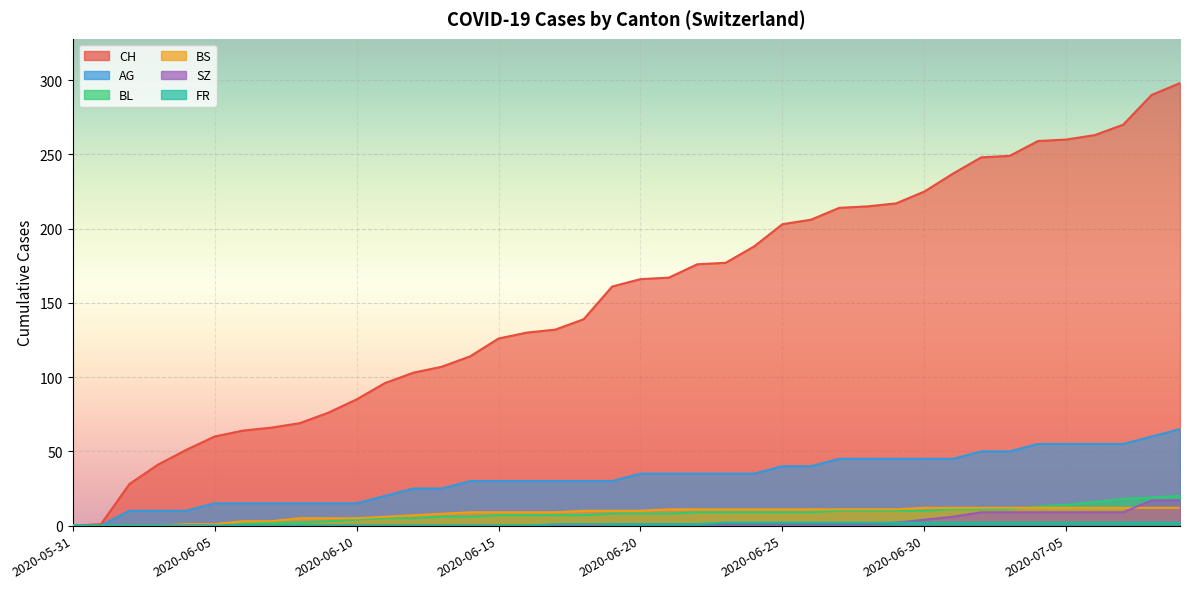

Reading left to right, transcribe all the data shown in this chart.

CH: 2020-05-31=0	2020-06-01=1	2020-06-02=28	2020-06-03=41	2020-06-04=51	2020-06-05=60	2020-06-06=64	2020-06-07=66	2020-06-08=69	2020-06-09=76	2020-06-10=85	2020-06-11=96	2020-06-12=103	2020-06-13=107	2020-06-14=114	2020-06-15=126	2020-06-16=130	2020-06-17=132	2020-06-18=139	2020-06-19=161	2020-06-20=166	2020-06-21=167	2020-06-22=176	2020-06-23=177	2020-06-24=188	2020-06-25=203	2020-06-26=206	2020-06-27=214	2020-06-28=215	2020-06-29=217	2020-06-30=225	2020-07-01=237	2020-07-02=248	2020-07-03=249	2020-07-04=259	2020-07-05=260	2020-07-06=263	2020-07-07=270	2020-07-08=290	2020-07-09=298
AG: 2020-05-31=0	2020-06-01=0	2020-06-02=10	2020-06-03=10	2020-06-04=10	2020-06-05=15	2020-06-06=15	2020-06-07=15	2020-06-08=15	2020-06-09=15	2020-06-10=15	2020-06-11=20	2020-06-12=25	2020-06-13=25	2020-06-14=30	2020-06-15=30	2020-06-16=30	2020-06-17=30	2020-06-18=30	2020-06-19=30	2020-06-20=35	2020-06-21=35	2020-06-22=35	2020-06-23=35	2020-06-24=35	2020-06-25=40	2020-06-26=40	2020-06-27=45	2020-06-28=45	2020-06-29=45	2020-06-30=45	2020-07-01=45	2020-07-02=50	2020-07-03=50	2020-07-04=55	2020-07-05=55	2020-07-06=55	2020-07-07=55	2020-07-08=60	2020-07-09=65
BL: 2020-05-31=0	2020-06-01=0	2020-06-02=0	2020-06-03=0	2020-06-04=0	2020-06-05=0	2020-06-06=1	2020-06-07=2	2020-06-08=2	2020-06-09=3	2020-06-10=4	2020-06-11=5	2020-06-12=5	2020-06-13=6	2020-06-14=6	2020-06-15=7	2020-06-16=7	2020-06-17=7	2020-06-18=7	2020-06-19=8	2020-06-20=8	2020-06-21=8	2020-06-22=9	2020-06-23=9	2020-06-24=9	2020-06-25=9	2020-06-26=9	2020-06-27=10	2020-06-28=10	2020-06-29=10	2020-06-30=10	2020-07-01=11	2020-07-02=11	2020-07-03=11	2020-07-04=13	2020-07-05=14	2020-07-06=16	2020-07-07=18	2020-07-08=19	2020-07-09=20
BS: 2020-05-31=0	2020-06-01=0	2020-06-02=0	2020-06-03=0	2020-06-04=1	2020-06-05=1	2020-06-06=3	2020-06-07=3	2020-06-08=5	2020-06-09=5	2020-06-10=5	2020-06-11=6	2020-06-12=7	2020-06-13=8	2020-06-14=9	2020-06-15=9	2020-06-16=9	2020-06-17=9	2020-06-18=10	2020-06-19=10	2020-06-20=10	2020-06-21=11	2020-06-22=11	2020-06-23=11	2020-06-24=11	2020-06-25=11	2020-06-26=11	2020-06-27=11	2020-06-28=11	2020-06-29=11	2020-06-30=12	2020-07-01=12	2020-07-02=12	2020-07-03=12	2020-07-04=12	2020-07-05=12	2020-07-06=12	2020-07-07=12	2020-07-08=12	2020-07-09=12
SZ: 2020-05-31=0	2020-06-01=0	2020-06-02=0	2020-06-03=0	2020-06-04=0	2020-06-05=0	2020-06-06=0	2020-06-07=0	2020-06-08=0	2020-06-09=0	2020-06-10=0	2020-06-11=0	2020-06-12=0	2020-06-13=0	2020-06-14=0	2020-06-15=0	2020-06-16=0	2020-06-17=0	2020-06-18=0	2020-06-19=1	2020-06-20=1	2020-06-21=1	2020-06-22=1	2020-06-23=1	2020-06-24=1	2020-06-25=1	2020-06-26=1	2020-06-27=1	2020-06-28=1	2020-06-29=2	2020-06-30=4	2020-07-01=6	2020-07-02=9	2020-07-03=9	2020-07-04=9	2020-07-05=9	2020-07-06=9	2020-07-07=9	2020-07-08=17	2020-07-09=17
FR: 2020-05-31=0	2020-06-01=0	2020-06-02=0	2020-06-03=0	2020-06-04=0	2020-06-05=0	2020-06-06=0	2020-06-07=0	2020-06-08=0	2020-06-09=0	2020-06-10=0	2020-06-11=0	2020-06-12=0	2020-06-13=0	2020-06-14=0	2020-06-15=0	2020-06-16=0	2020-06-17=1	2020-06-18=1	2020-06-19=1	2020-06-20=1	2020-06-21=1	2020-06-22=1	2020-06-23=2	2020-06-24=2	2020-06-25=2	2020-06-26=2	2020-06-27=2	2020-06-28=2	2020-06-29=2	2020-06-30=2	2020-07-01=2	2020-07-02=2	2020-07-03=2	2020-07-04=2	2020-07-05=2	2020-07-06=2	2020-07-07=2	2020-07-08=2	2020-07-09=2